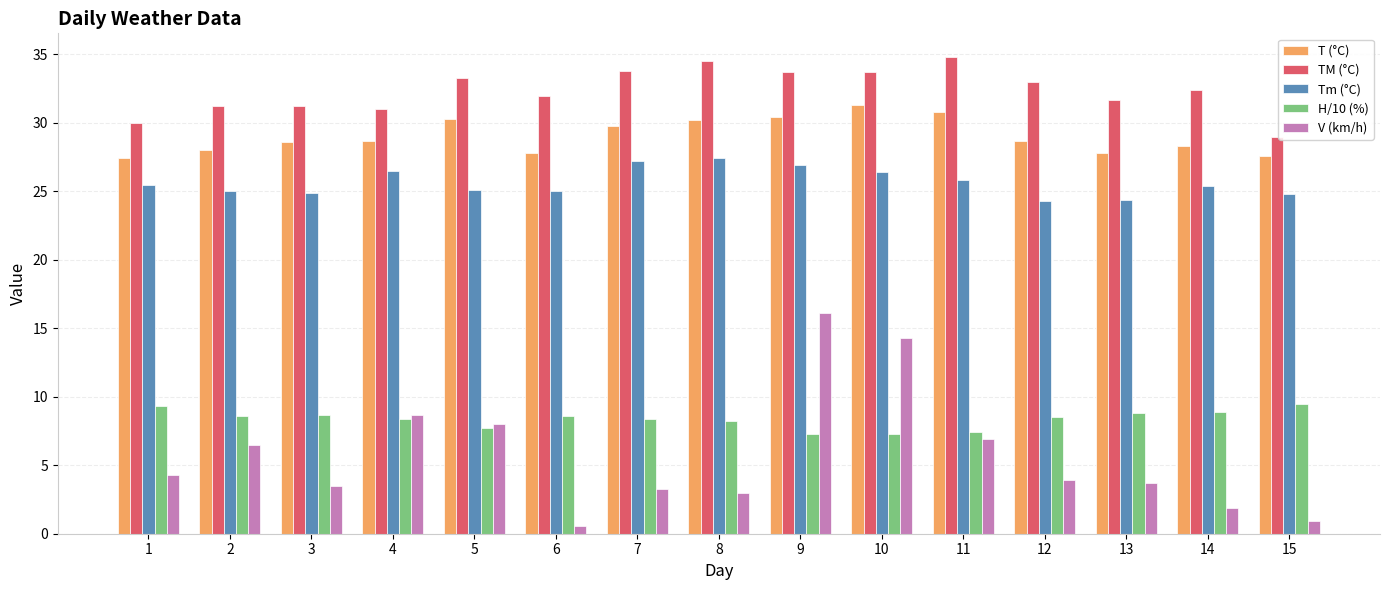

Is the value of TM (°C) at 7 greater than the value of V (km/h) at 14?

Yes